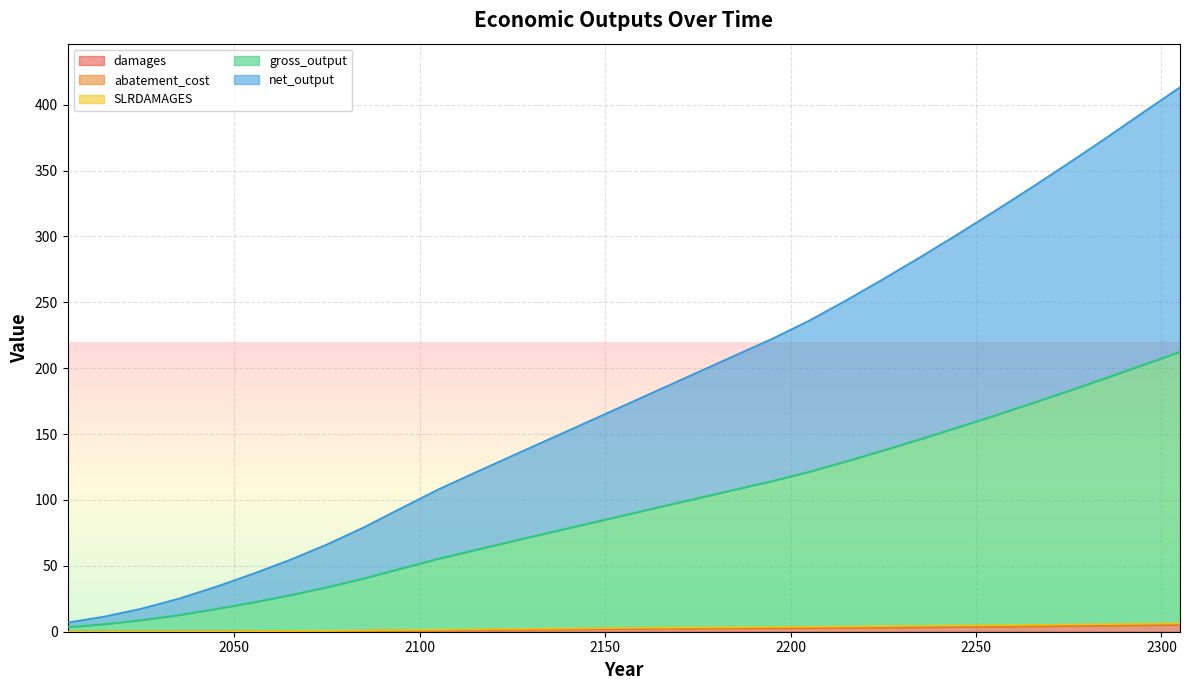

At how many categories does at least one series exceed 158?

17